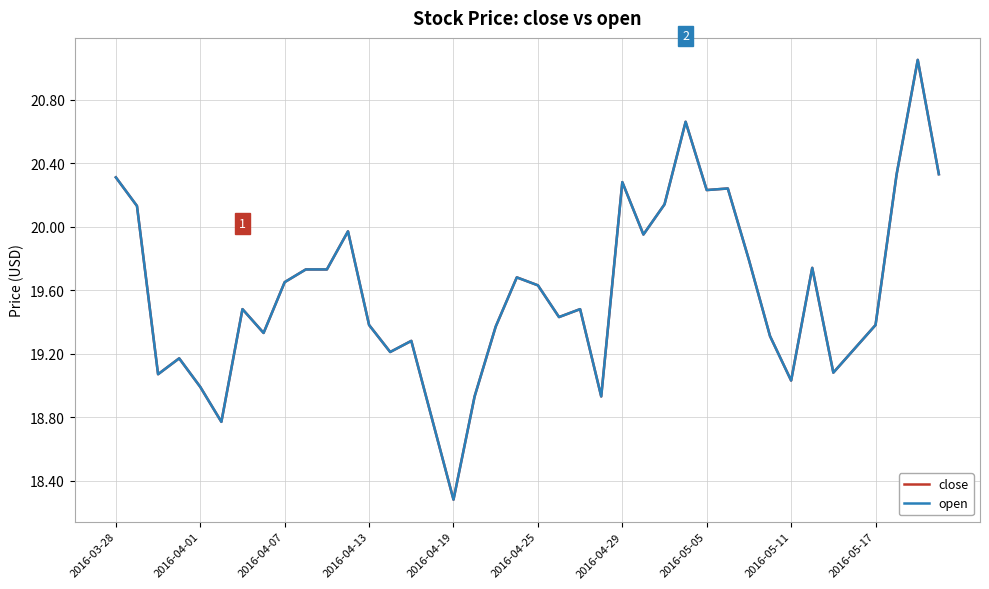

How many values in the close series are below 19?

6